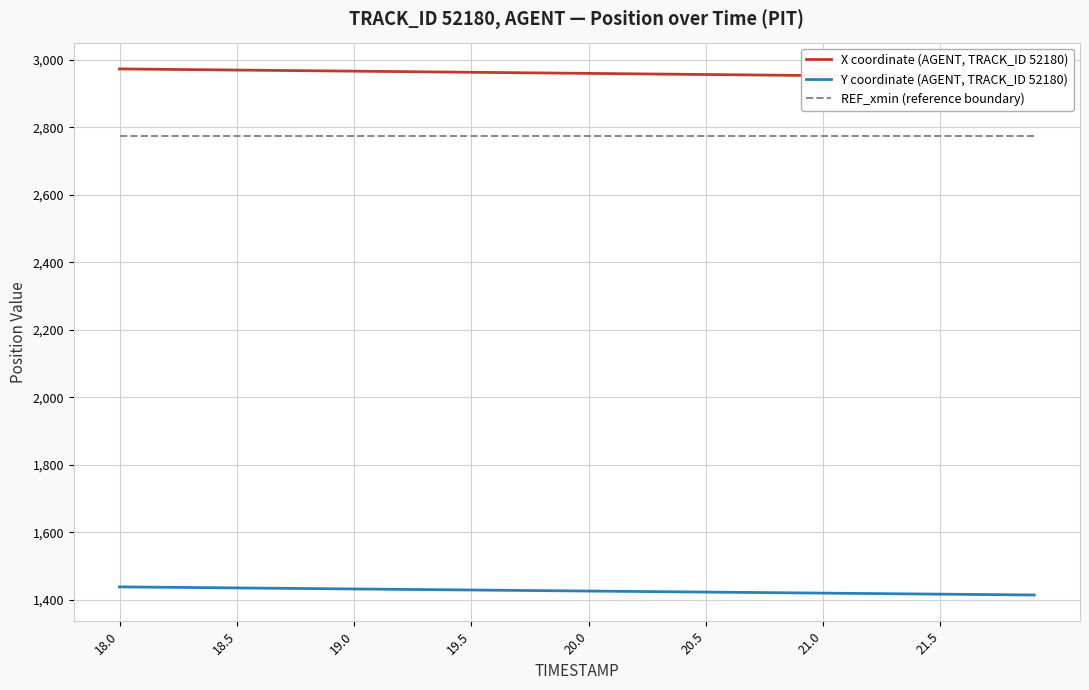

What is the minimum value for Y coordinate (AGENT, TRACK_ID 52180)?

1414.3